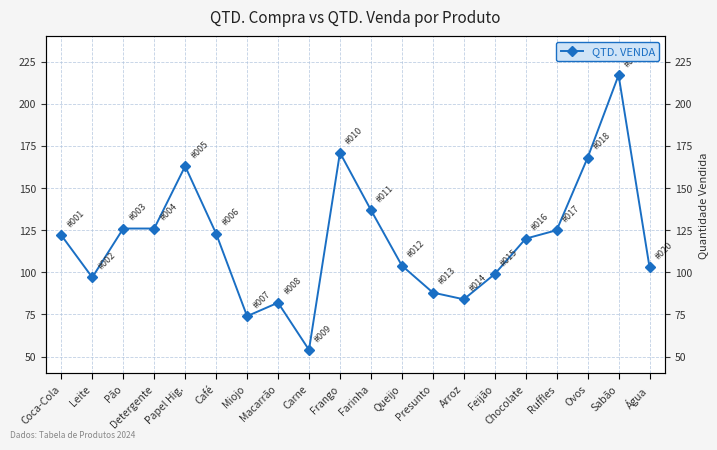

At which label does the data first exceed 122?

Pão